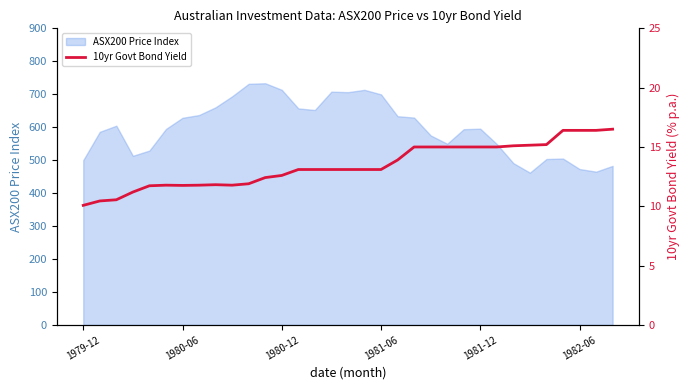

How many data points are above 13?

20